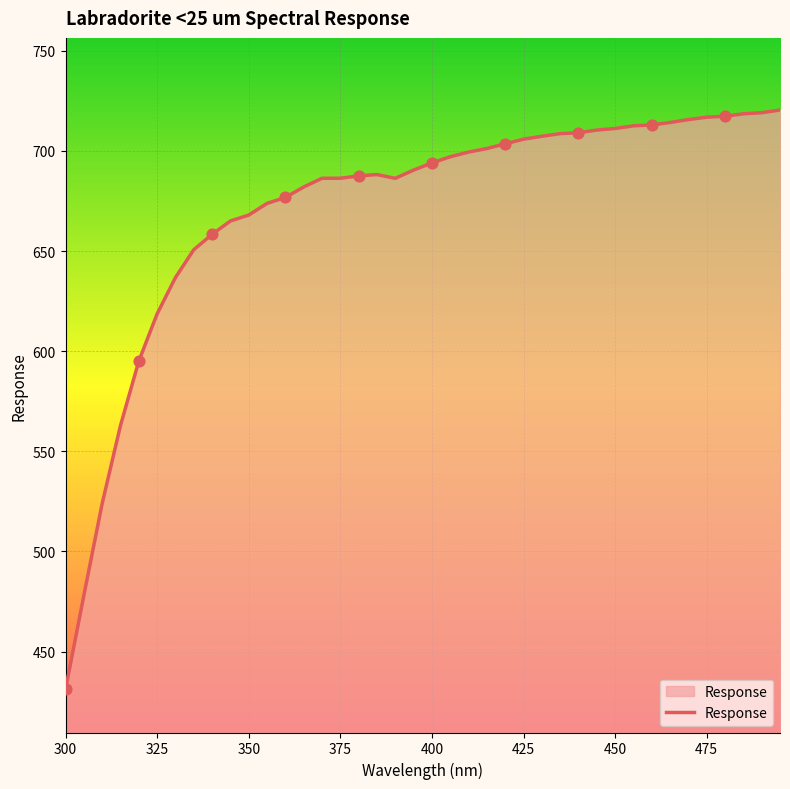

What is the minimum value shown in the chart?

431.1